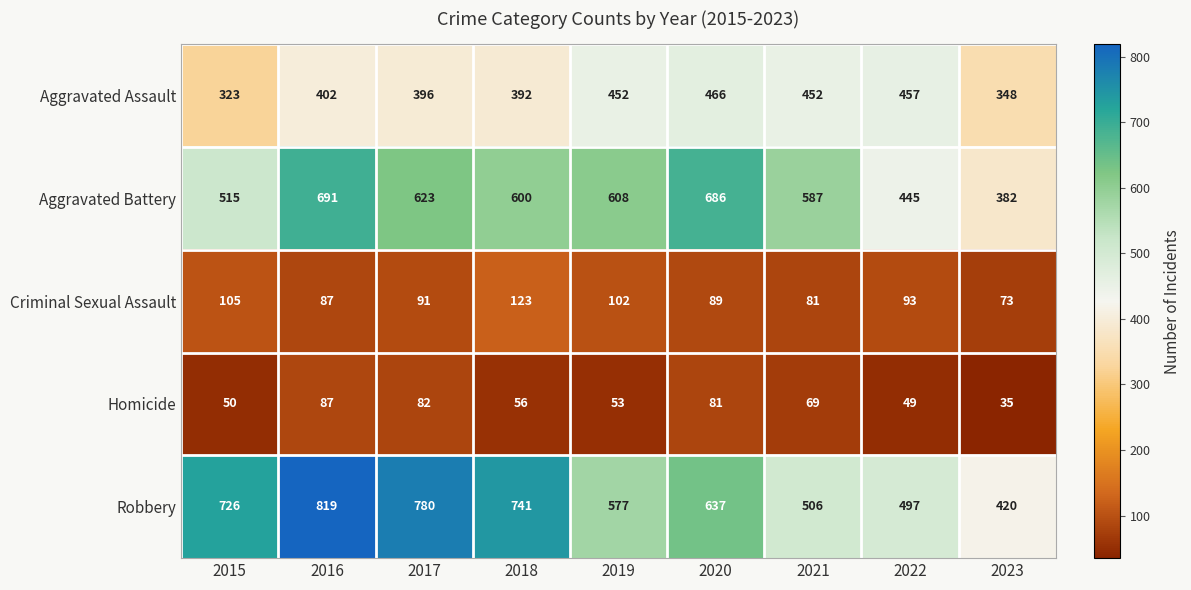

At 2022, list the series in order from smallest to largest.

Homicide, Criminal Sexual Assault, Aggravated Battery, Aggravated Assault, Robbery